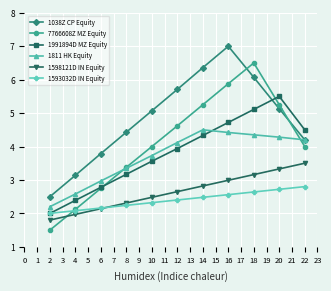

The 7766608Z MZ Equity series shows 2.6 at 2. True or false?

False